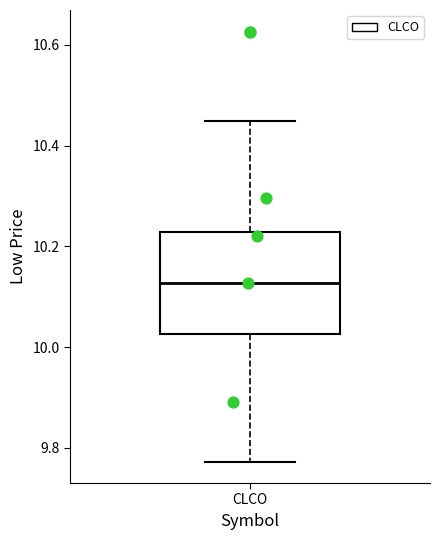

Transcribe this box plot: give where the median line is, the range the box spans, and where the two whiskers end, as read against the y-axis. The values are not printed on the chart, so give them approximately, as read against the axis.

median 10.12, box 10.02 to 10.22, whiskers 9.78 to 10.44